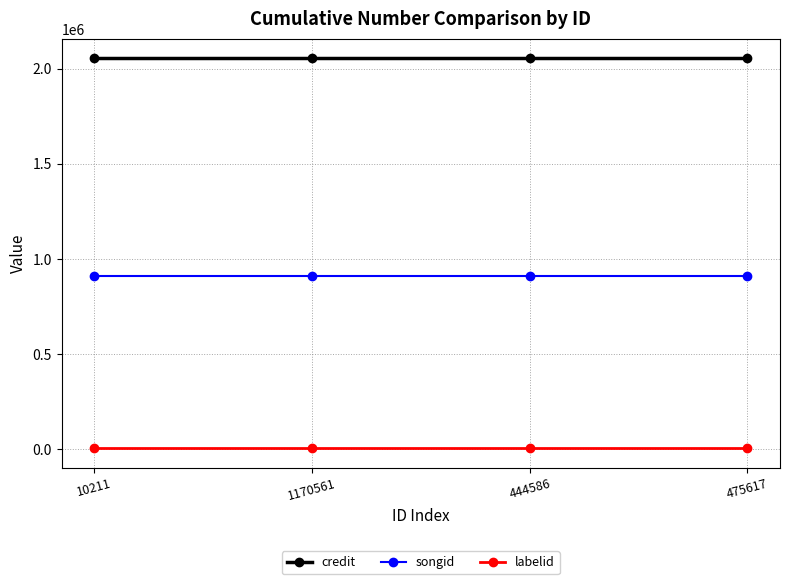

Is it true that songid equals 236362 at 475617?

False